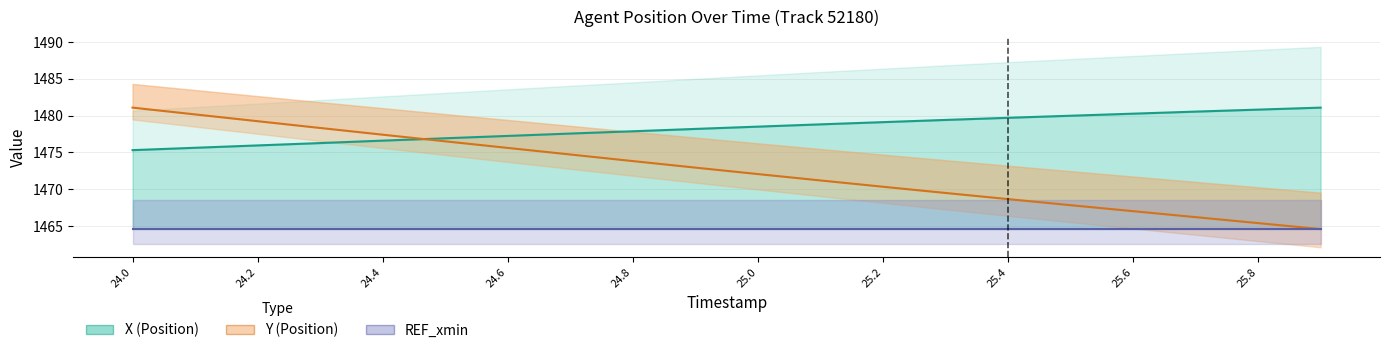

True or false: X (Position) and REF_xmin cross at least once.

False